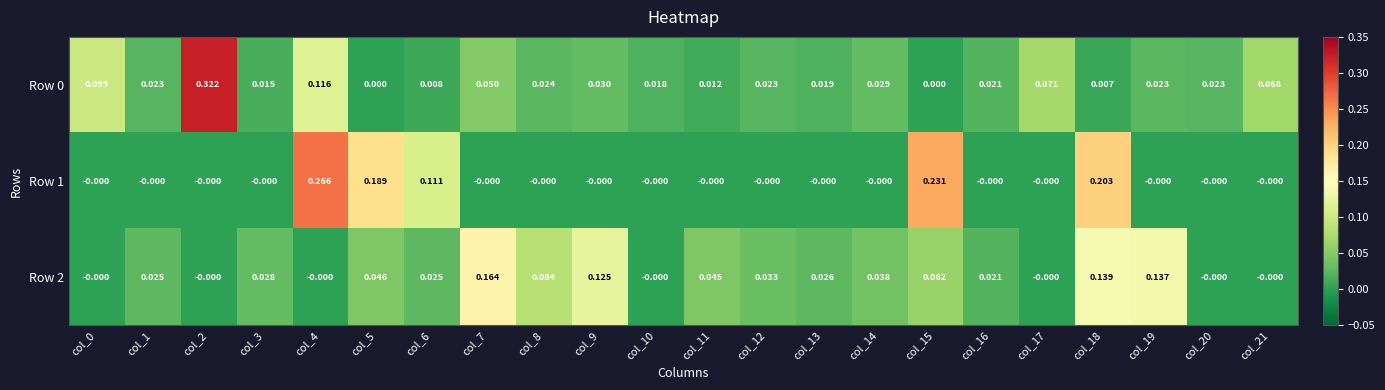

Is the value of Row 2 at col_5 greater than the value of Row 1 at col_18?

No